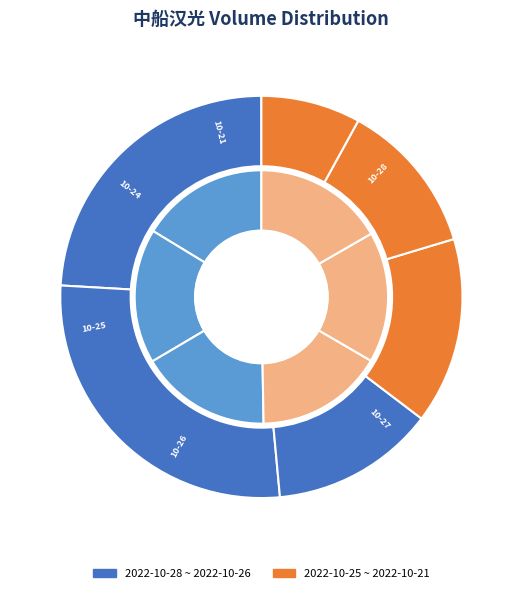

What percentage do 2022-10-27 and 2022-10-21 together represent?

35.4%